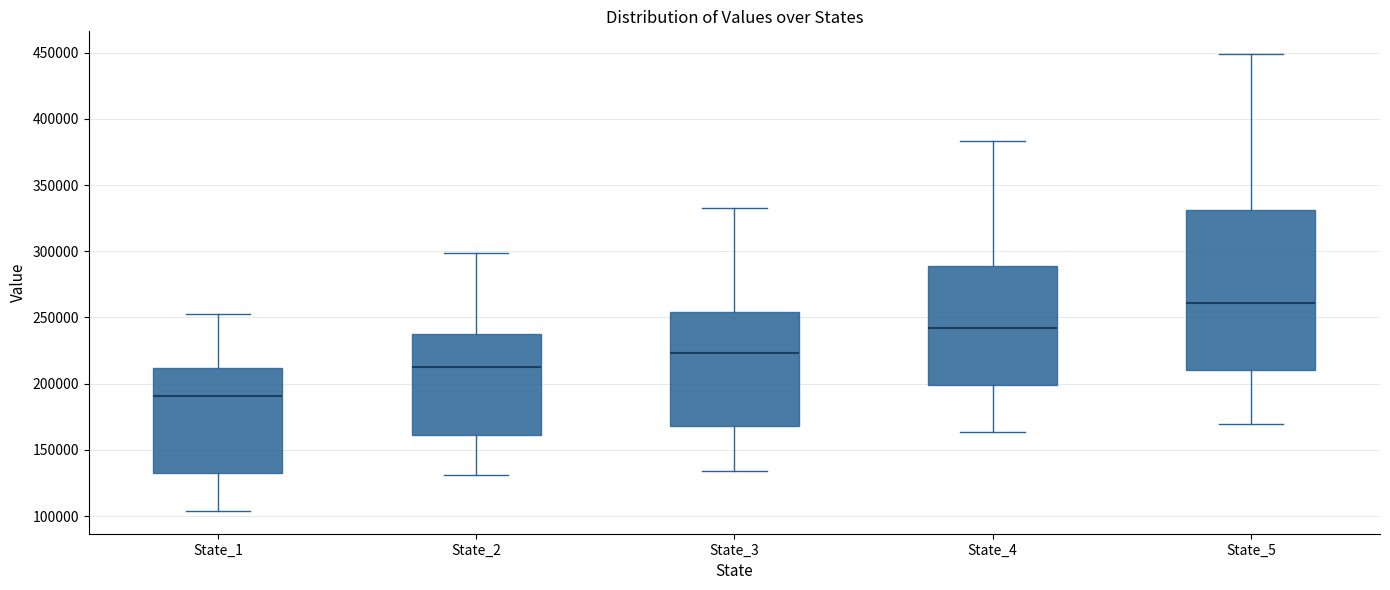

Reading left to right, transcribe this box plot: for each box, give where its median line is, the range the box spans, and where its two whiskers end, as read against the y-axis. The values are not printed on the chart, so give them approximately, as read against the axis.

State_1: median 190000, box 130000 to 210000, whiskers 105000 to 255000
State_2: median 215000, box 160000 to 235000, whiskers 130000 to 300000
State_3: median 225000, box 170000 to 255000, whiskers 135000 to 330000
State_4: median 240000, box 200000 to 290000, whiskers 165000 to 385000
State_5: median 260000, box 210000 to 330000, whiskers 170000 to 450000